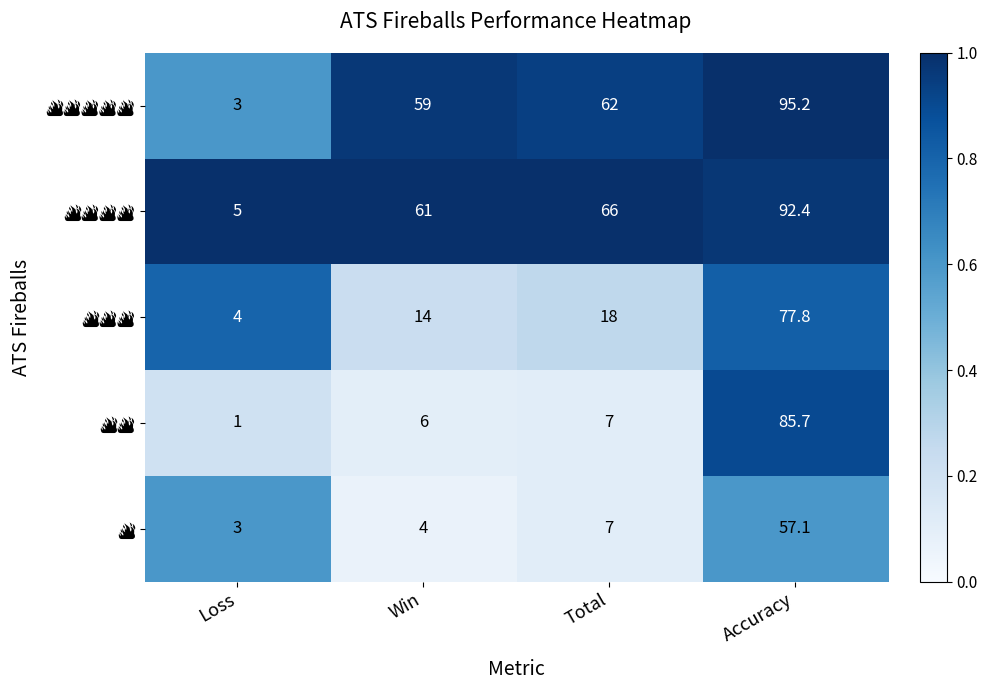

What is the spread (max minus min) of values at Accuracy?

38.1